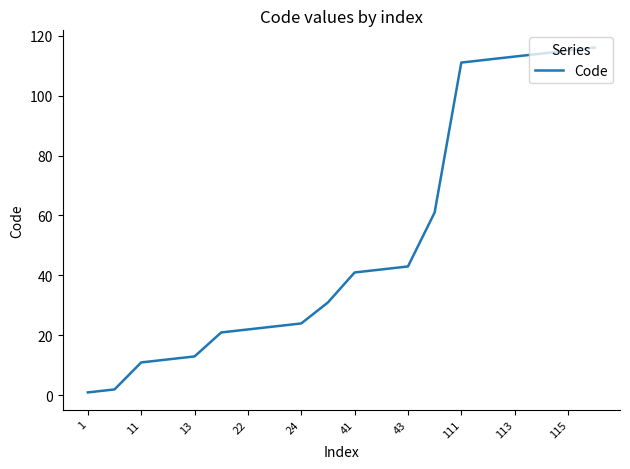

What is the difference between the maximum and minimum values?

115